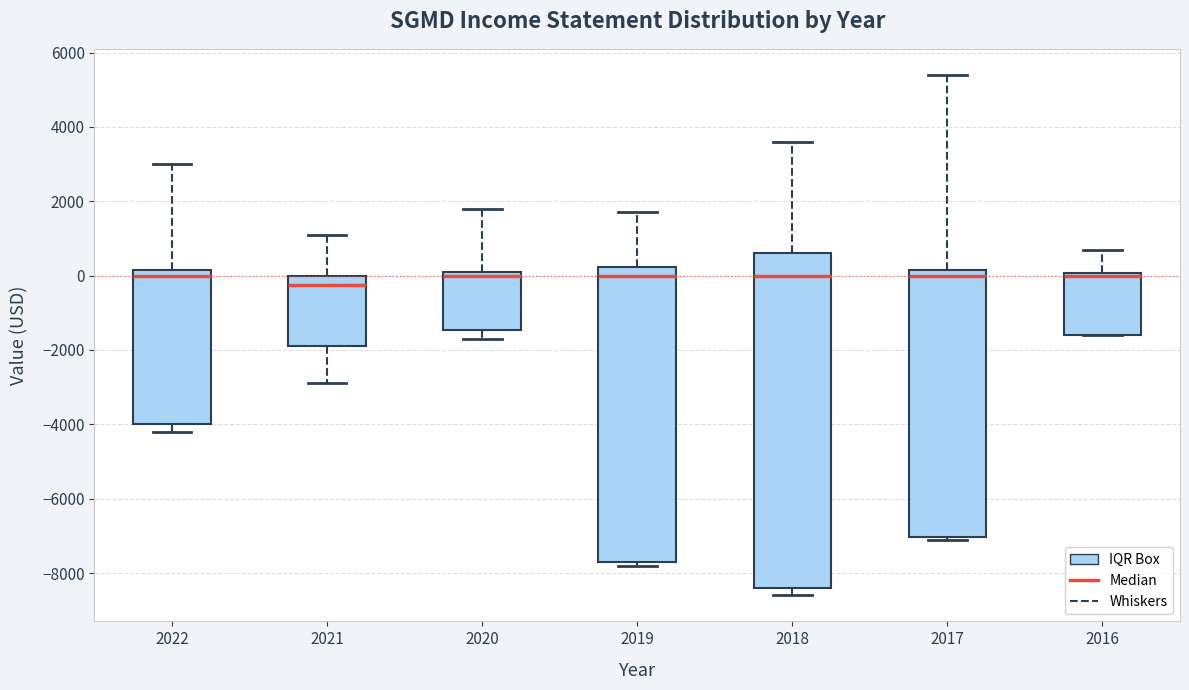

Reading left to right, read every box against the y-axis: the position of its median line, the range the box covers, and the ends of its whiskers. The values are not printed on the chart, so give them approximately, as read against the axis.

2022: median 0, box -4000 to 200, whiskers -4200 to 3000
2021: median -200, box -1800 to 0, whiskers -2800 to 1200
2020: median 0, box -1400 to 200, whiskers -1600 to 1800
2019: median 0, box -7600 to 200, whiskers -7800 to 1800
2018: median 0, box -8400 to 600, whiskers -8600 to 3600
2017: median 0, box -7000 to 200, whiskers -7000 (just below the box's lower edge) to 5400
2016: median 0 (just below the box's upper edge), box -1600 to 0, whiskers -1600 to 800